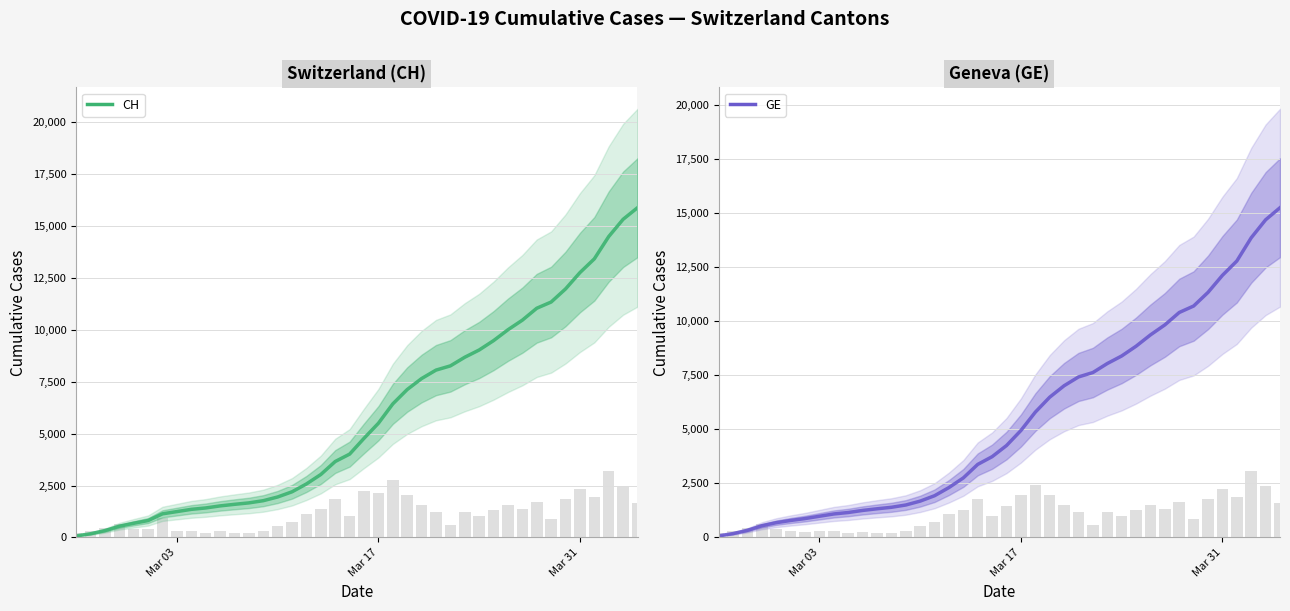

What is the difference between the maximum and second lowest values in the CH series?

15706